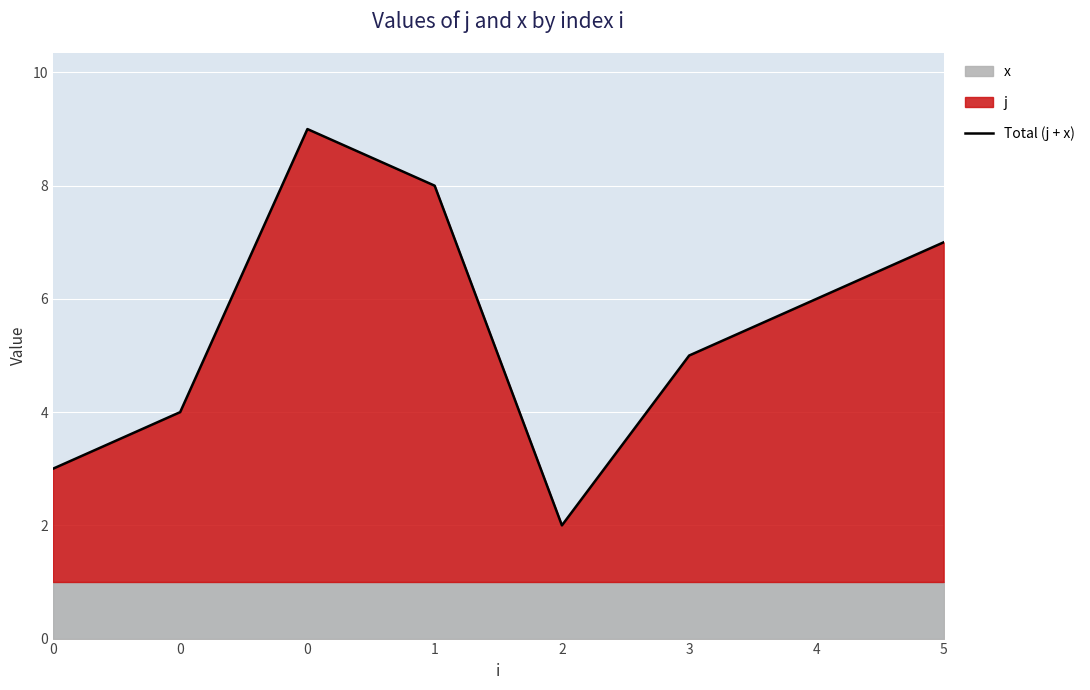

What is the value of the 6th point from the left?

5